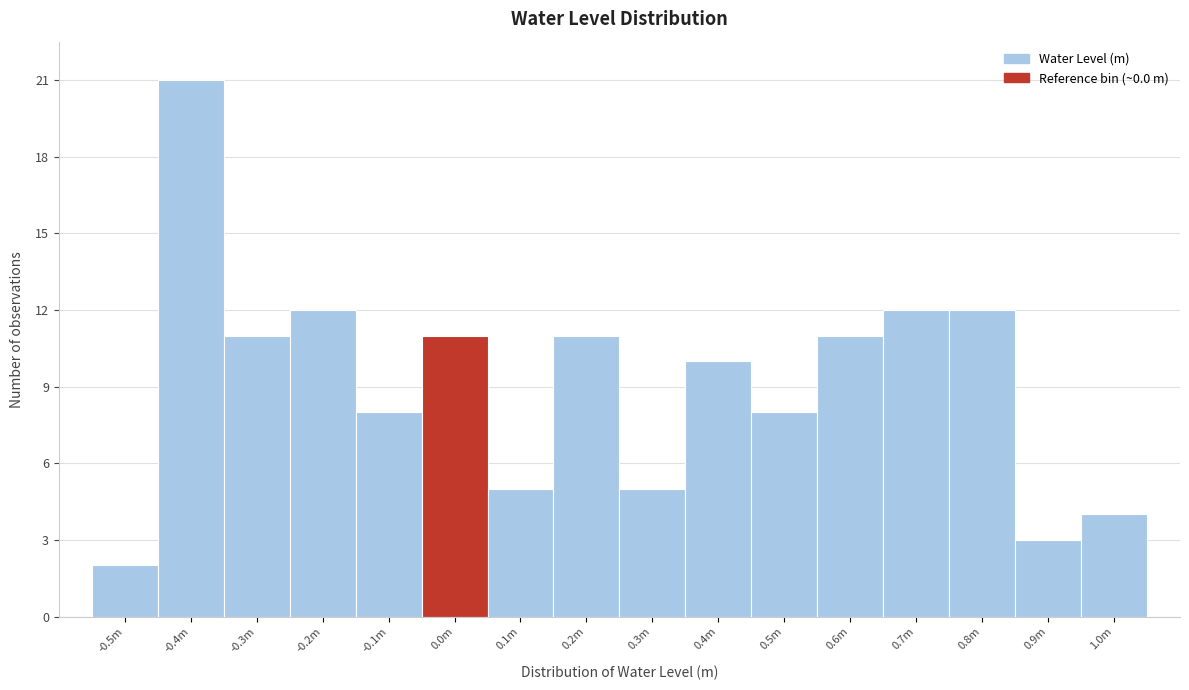

Reading left to right, transcribe all the data shown in this chart.

-0.5m=2	-0.4m=21	-0.3m=11	-0.2m=12	-0.1m=8	0.0m=11	0.1m=5	0.2m=11	0.3m=5	0.4m=10	0.5m=8	0.6m=11	0.7m=12	0.8m=12	0.9m=3	1.0m=4